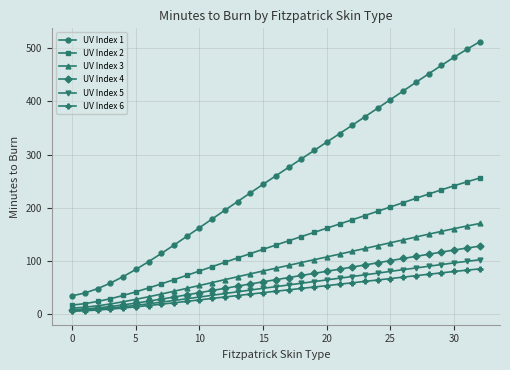

Which series has the largest total across all categories?

UV Index 1